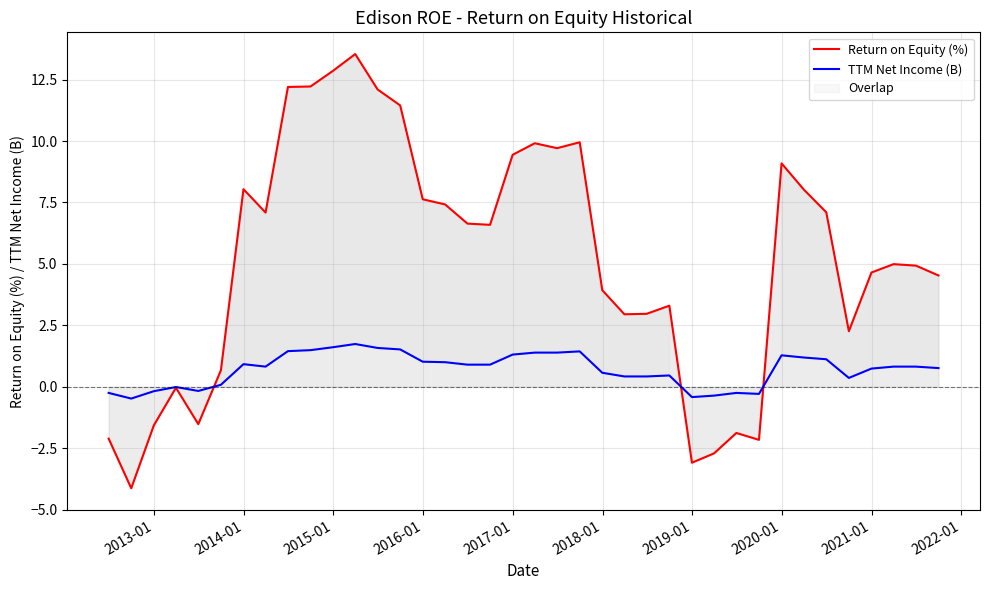

What is the minimum value for TTM Net Income (B)?

-0.5